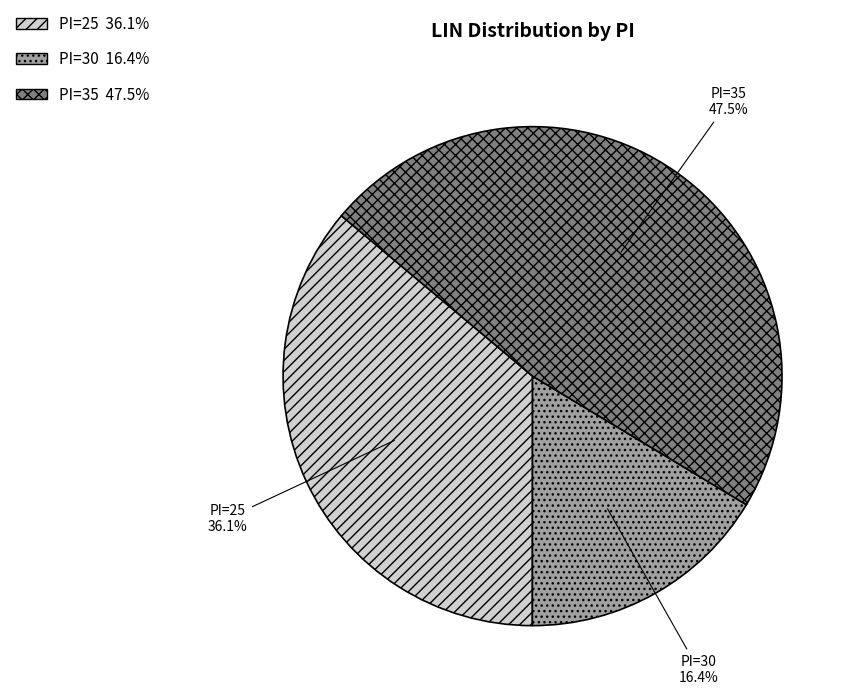

Is there any slice that represents more than half of the pie?

No